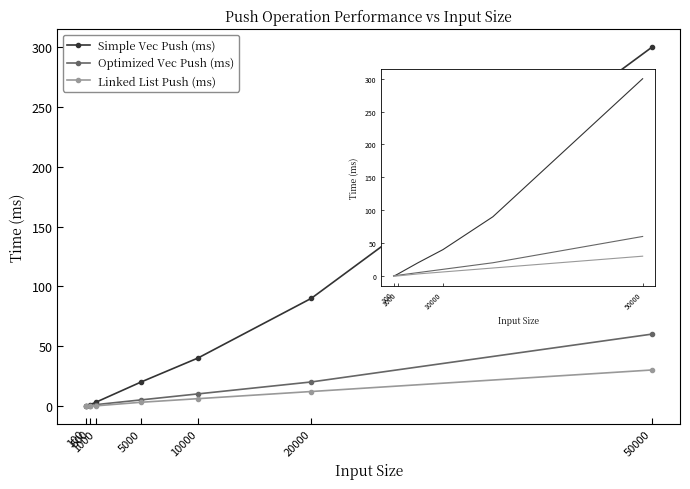

Which series has the widest spread of values?

Simple Vec Push (ms)